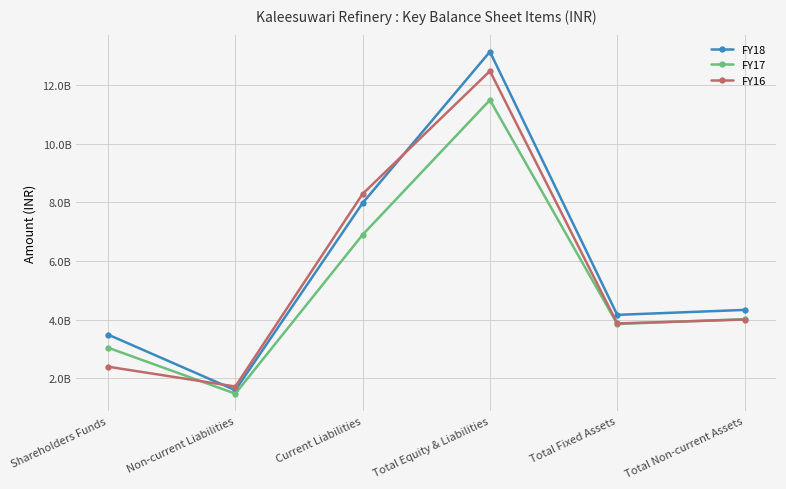

What are all the series names shown in the legend?

FY18, FY17, FY16